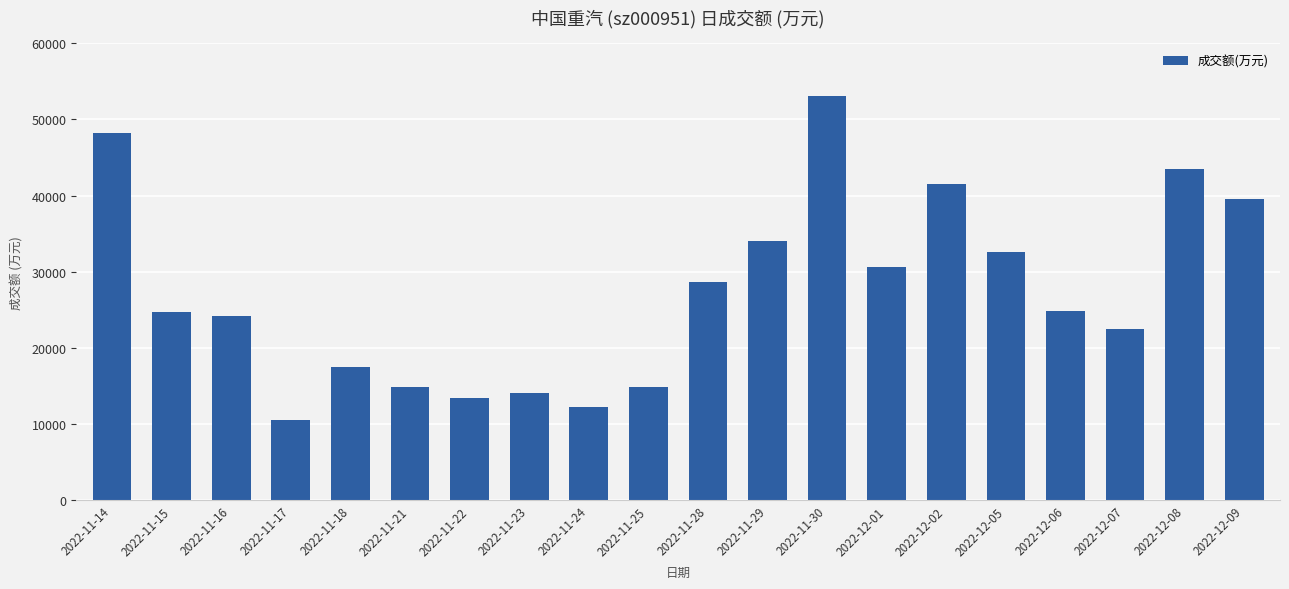

Which category has the lowest value across all series?

2022-11-17